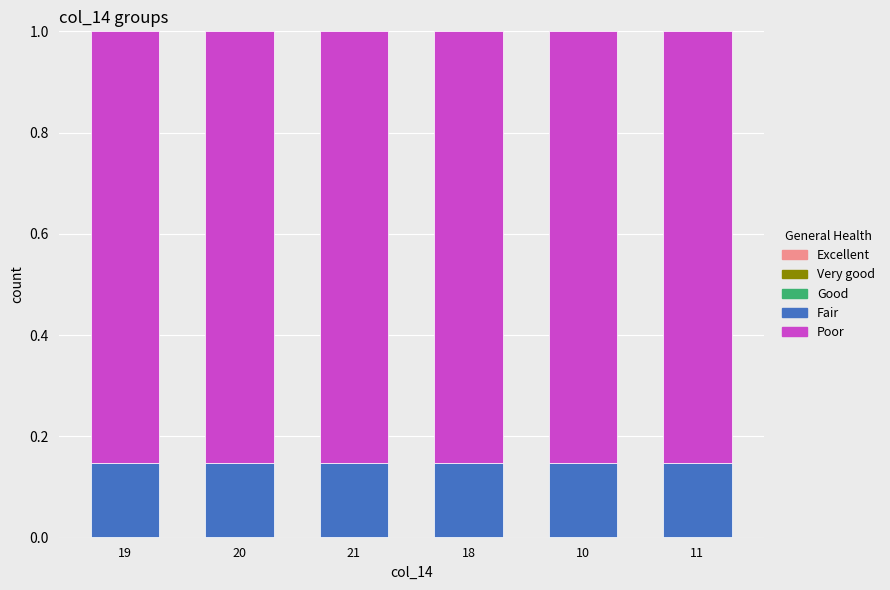

What position from the left is 11?

6